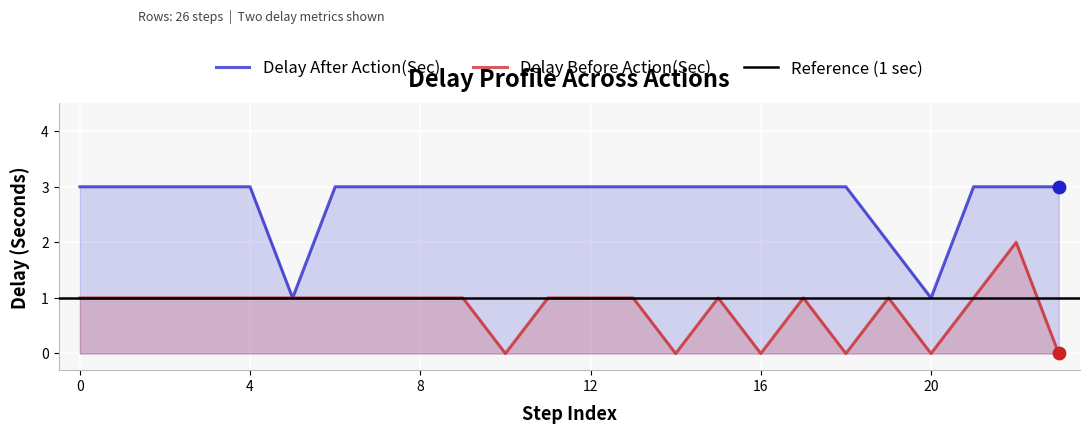

Which series has the largest total across all categories?

Delay After Action(Sec)